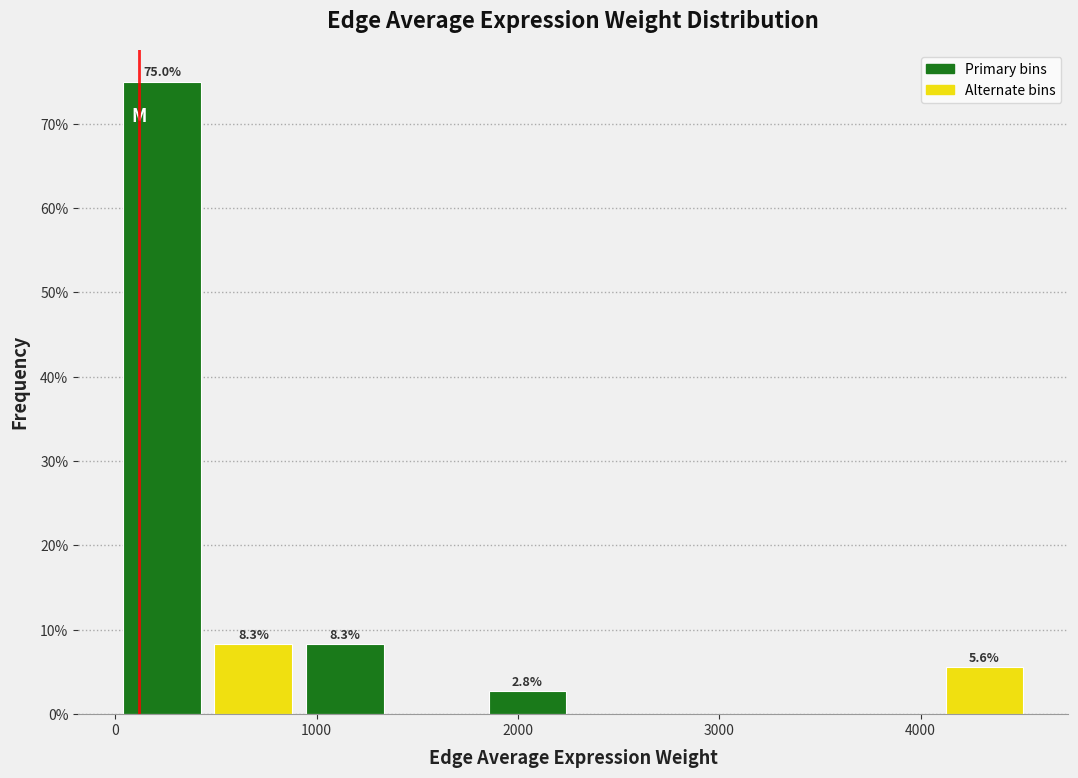

Over which range of the x-axis is the bar tallest?

0 to 500